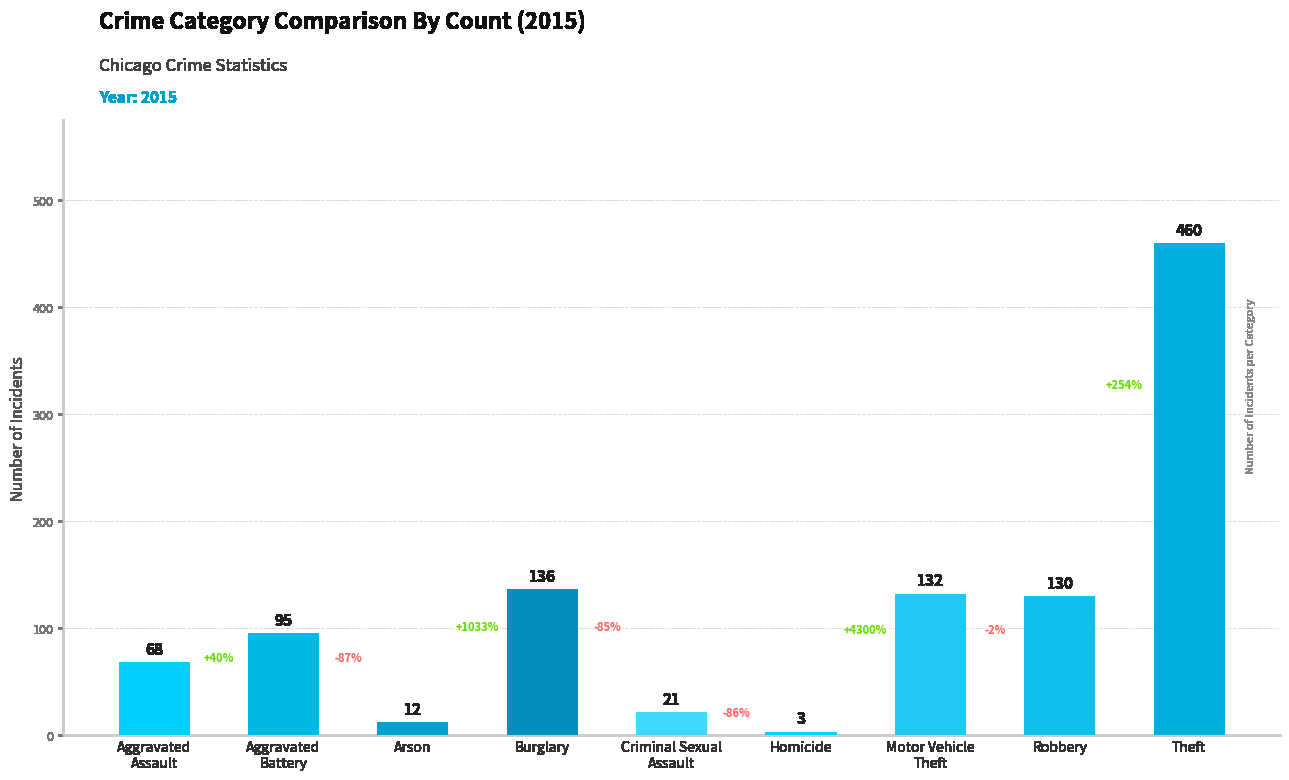

The value at Theft is 709. True or false?

False